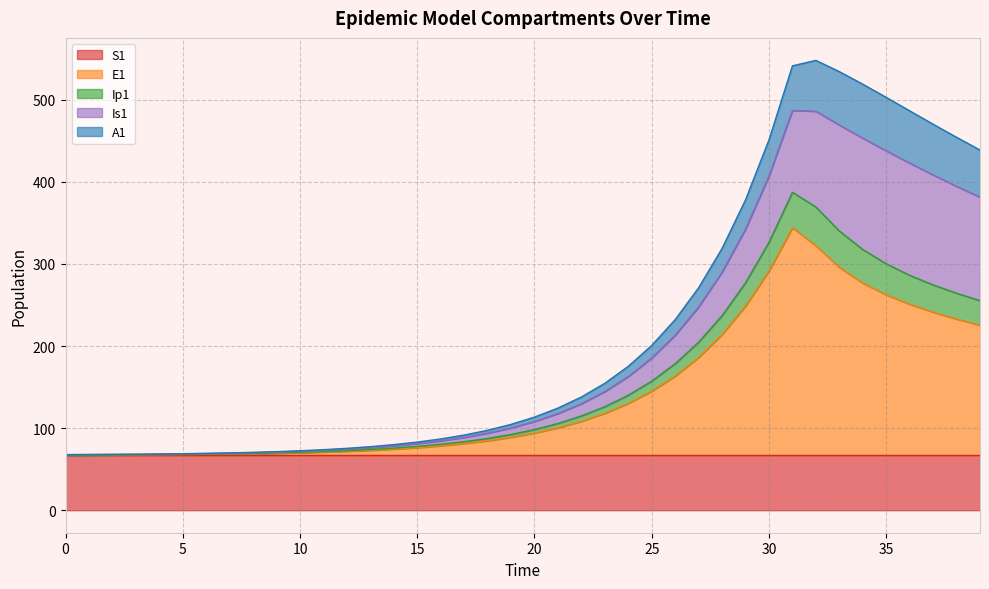

What is the maximum value for S1?

66.7